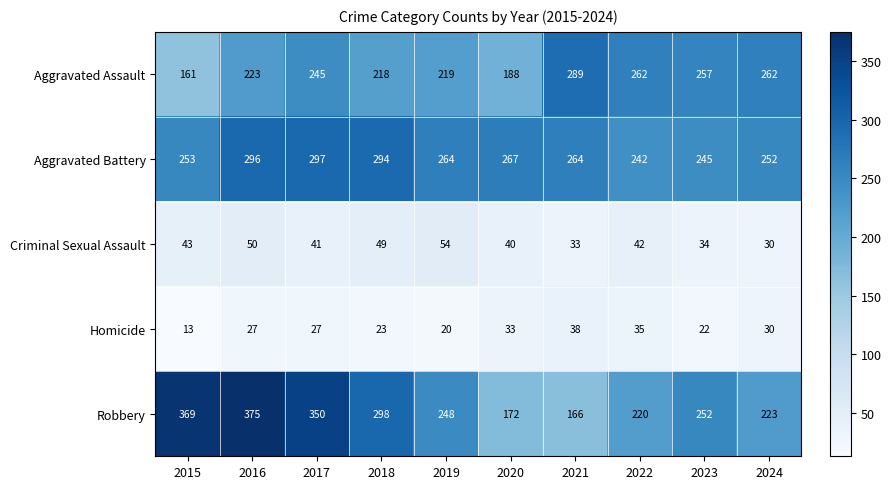

The value of Aggravated Battery at 2021 is 264. True or false?

True